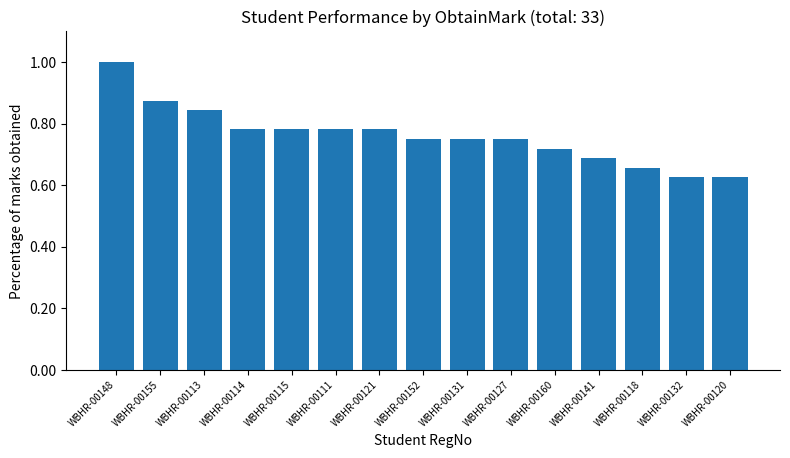

What is the difference between the maximum and minimum values?

0.4